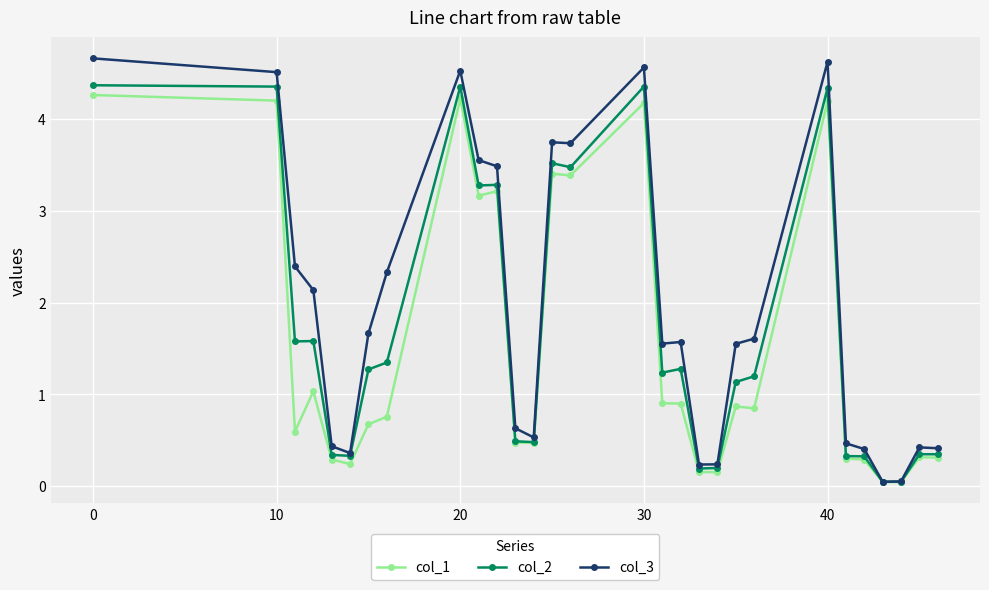

How many distinct data groups are displayed?

3